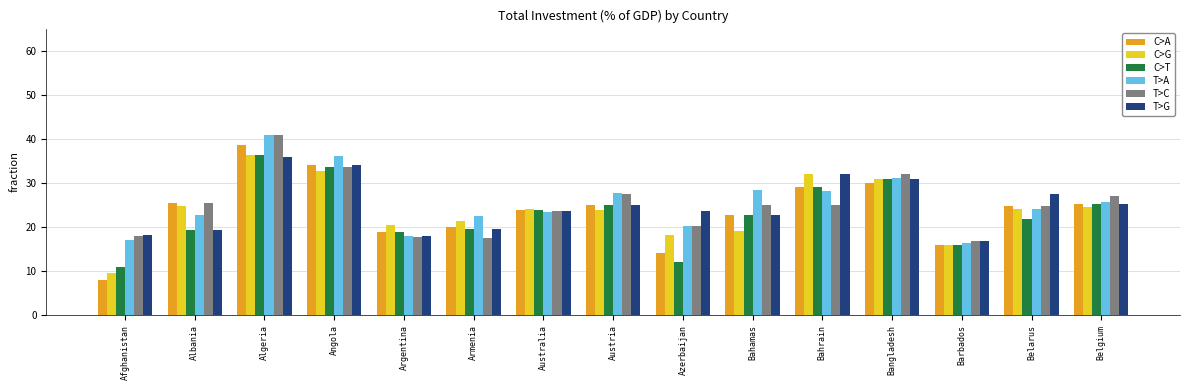

At which category is the sum across all series the highest?

Algeria